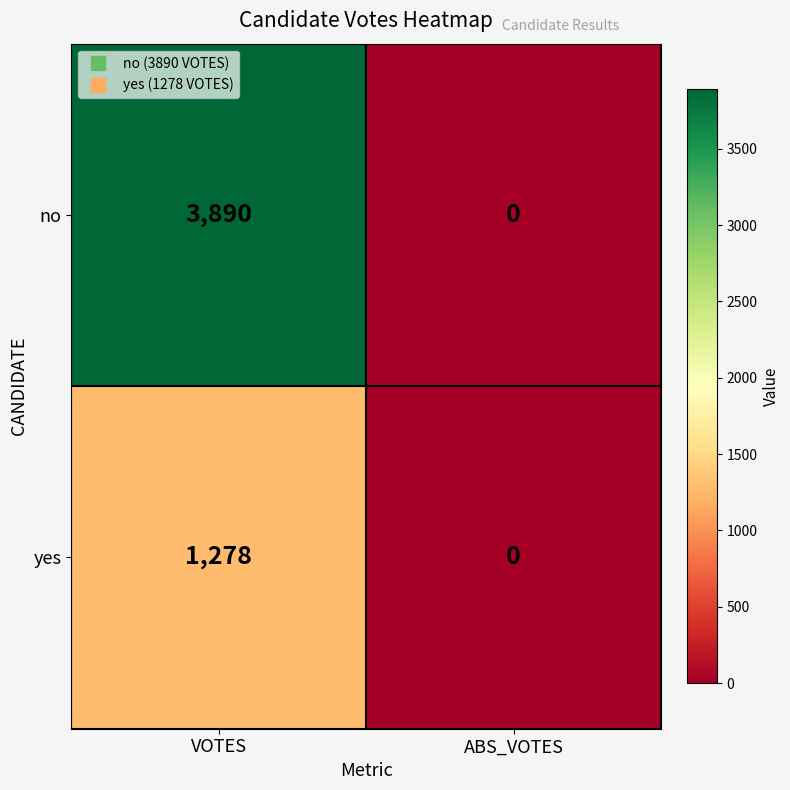

True or false: yes has a value of 0 at ABS_VOTES.

True